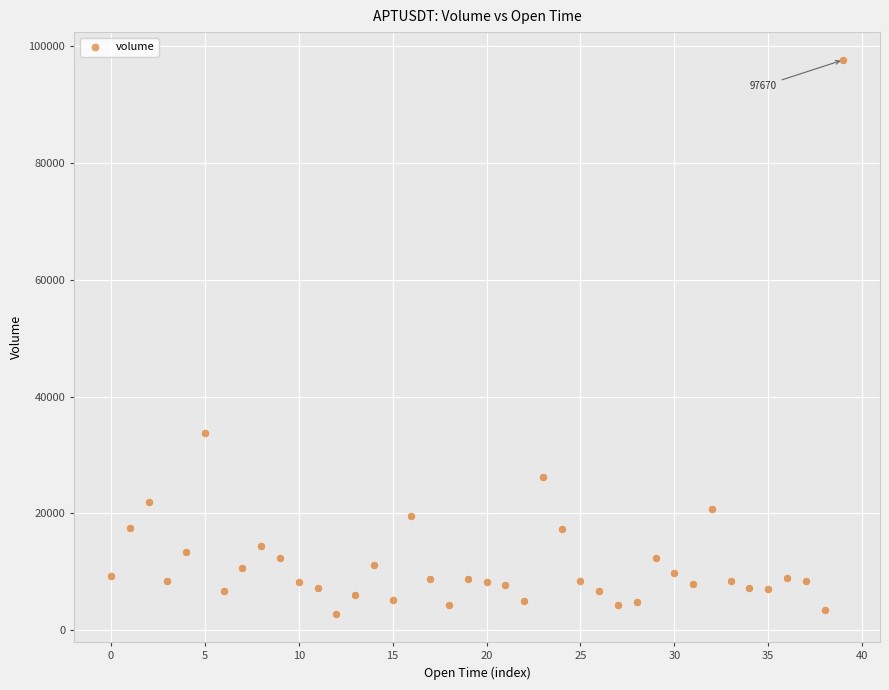

What Y value in the scatter plot is closest to 50170?

33754.2